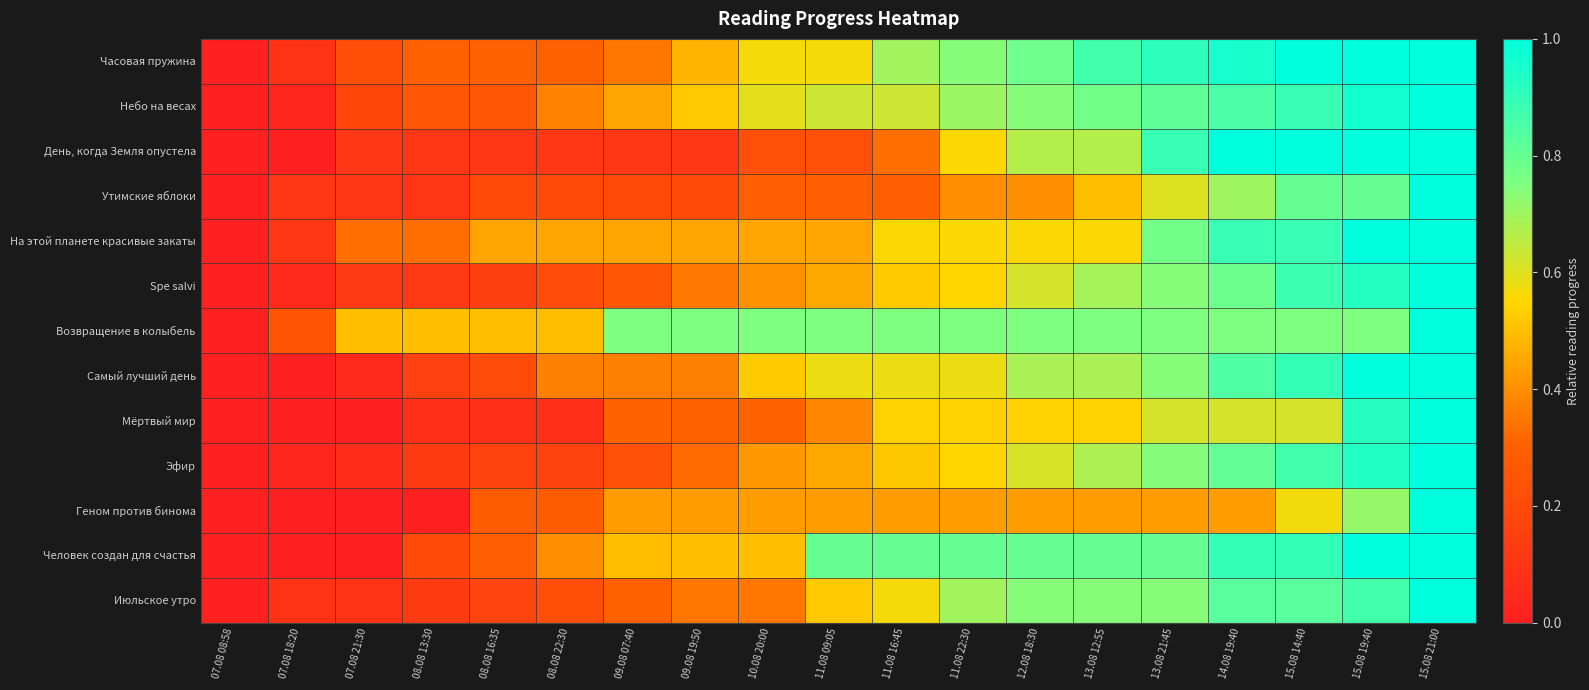

Reading left to right, extract all data points from this chart.

Часовая пружина: 07.08 08:58=0.0	07.08 18:20=0.1	07.08 21:30=0.2	08.08 13:30=0.3	08.08 16:35=0.3	08.08 22:30=0.3	09.08 07:40=0.3	09.08 19:50=0.5	10.08 20:00=0.6	11.08 09:05=0.6	11.08 16:45=0.7	11.08 22:30=0.7	12.08 18:30=0.8	13.08 12:55=0.9	13.08 21:45=0.9	14.08 19:40=1.0	15.08 14:40=1.0	15.08 19:40=1.0	15.08 21:00=1.0
Небо на весах: 07.08 08:58=0.0	07.08 18:20=0.0	07.08 21:30=0.2	08.08 13:30=0.3	08.08 16:35=0.3	08.08 22:30=0.4	09.08 07:40=0.4	09.08 19:50=0.5	10.08 20:00=0.6	11.08 09:05=0.6	11.08 16:45=0.6	11.08 22:30=0.7	12.08 18:30=0.7	13.08 12:55=0.8	13.08 21:45=0.8	14.08 19:40=0.9	15.08 14:40=0.9	15.08 19:40=1.0	15.08 21:00=1.0
День, когда Земля опустела: 07.08 08:58=0.0	07.08 18:20=0.0	07.08 21:30=0.1	08.08 13:30=0.1	08.08 16:35=0.1	08.08 22:30=0.1	09.08 07:40=0.1	09.08 19:50=0.1	10.08 20:00=0.2	11.08 09:05=0.2	11.08 16:45=0.3	11.08 22:30=0.6	12.08 18:30=0.7	13.08 12:55=0.7	13.08 21:45=0.9	14.08 19:40=1.0	15.08 14:40=1.0	15.08 19:40=1.0	15.08 21:00=1.0
Утимские яблоки: 07.08 08:58=0.0	07.08 18:20=0.1	07.08 21:30=0.1	08.08 13:30=0.1	08.08 16:35=0.2	08.08 22:30=0.2	09.08 07:40=0.2	09.08 19:50=0.2	10.08 20:00=0.3	11.08 09:05=0.3	11.08 16:45=0.3	11.08 22:30=0.4	12.08 18:30=0.4	13.08 12:55=0.5	13.08 21:45=0.6	14.08 19:40=0.7	15.08 14:40=0.8	15.08 19:40=0.8	15.08 21:00=1.0
На этой планете красивые закаты: 07.08 08:58=0.0	07.08 18:20=0.1	07.08 21:30=0.3	08.08 13:30=0.3	08.08 16:35=0.4	08.08 22:30=0.4	09.08 07:40=0.4	09.08 19:50=0.4	10.08 20:00=0.4	11.08 09:05=0.4	11.08 16:45=0.6	11.08 22:30=0.6	12.08 18:30=0.6	13.08 12:55=0.6	13.08 21:45=0.8	14.08 19:40=0.9	15.08 14:40=0.9	15.08 19:40=1.0	15.08 21:00=1.0
Spe salvi: 07.08 08:58=0.0	07.08 18:20=0.0	07.08 21:30=0.1	08.08 13:30=0.1	08.08 16:35=0.1	08.08 22:30=0.2	09.08 07:40=0.3	09.08 19:50=0.4	10.08 20:00=0.4	11.08 09:05=0.5	11.08 16:45=0.5	11.08 22:30=0.5	12.08 18:30=0.6	13.08 12:55=0.7	13.08 21:45=0.7	14.08 19:40=0.8	15.08 14:40=0.9	15.08 19:40=0.9	15.08 21:00=1.0
Возвращение в колыбель: 07.08 08:58=0.0	07.08 18:20=0.2	07.08 21:30=0.5	08.08 13:30=0.5	08.08 16:35=0.5	08.08 22:30=0.5	09.08 07:40=0.8	09.08 19:50=0.8	10.08 20:00=0.8	11.08 09:05=0.8	11.08 16:45=0.8	11.08 22:30=0.8	12.08 18:30=0.8	13.08 12:55=0.8	13.08 21:45=0.8	14.08 19:40=0.8	15.08 14:40=0.8	15.08 19:40=0.8	15.08 21:00=1.0
Самый лучший день: 07.08 08:58=0.0	07.08 18:20=0.0	07.08 21:30=0.1	08.08 13:30=0.2	08.08 16:35=0.2	08.08 22:30=0.4	09.08 07:40=0.4	09.08 19:50=0.4	10.08 20:00=0.5	11.08 09:05=0.6	11.08 16:45=0.6	11.08 22:30=0.6	12.08 18:30=0.7	13.08 12:55=0.7	13.08 21:45=0.7	14.08 19:40=0.8	15.08 14:40=0.9	15.08 19:40=1.0	15.08 21:00=1.0
Мёртвый мир: 07.08 08:58=0.0	07.08 18:20=0.0	07.08 21:30=0.0	08.08 13:30=0.1	08.08 16:35=0.1	08.08 22:30=0.1	09.08 07:40=0.3	09.08 19:50=0.3	10.08 20:00=0.3	11.08 09:05=0.4	11.08 16:45=0.5	11.08 22:30=0.5	12.08 18:30=0.5	13.08 12:55=0.5	13.08 21:45=0.6	14.08 19:40=0.6	15.08 14:40=0.6	15.08 19:40=0.9	15.08 21:00=1.0
Эфир: 07.08 08:58=0.0	07.08 18:20=0.0	07.08 21:30=0.1	08.08 13:30=0.1	08.08 16:35=0.2	08.08 22:30=0.2	09.08 07:40=0.2	09.08 19:50=0.3	10.08 20:00=0.4	11.08 09:05=0.5	11.08 16:45=0.5	11.08 22:30=0.5	12.08 18:30=0.6	13.08 12:55=0.7	13.08 21:45=0.7	14.08 19:40=0.8	15.08 14:40=0.9	15.08 19:40=0.9	15.08 21:00=1.0
Геном против бинома: 07.08 08:58=0.0	07.08 18:20=0.0	07.08 21:30=0.0	08.08 13:30=0.0	08.08 16:35=0.3	08.08 22:30=0.3	09.08 07:40=0.4	09.08 19:50=0.4	10.08 20:00=0.4	11.08 09:05=0.4	11.08 16:45=0.4	11.08 22:30=0.4	12.08 18:30=0.4	13.08 12:55=0.4	13.08 21:45=0.4	14.08 19:40=0.4	15.08 14:40=0.6	15.08 19:40=0.7	15.08 21:00=1.0
Человек создан для счастья: 07.08 08:58=0.0	07.08 18:20=0.0	07.08 21:30=0.0	08.08 13:30=0.2	08.08 16:35=0.3	08.08 22:30=0.4	09.08 07:40=0.5	09.08 19:50=0.5	10.08 20:00=0.5	11.08 09:05=0.8	11.08 16:45=0.8	11.08 22:30=0.8	12.08 18:30=0.8	13.08 12:55=0.8	13.08 21:45=0.8	14.08 19:40=0.9	15.08 14:40=0.9	15.08 19:40=1.0	15.08 21:00=1.0
Июльское утро: 07.08 08:58=0.0	07.08 18:20=0.1	07.08 21:30=0.1	08.08 13:30=0.1	08.08 16:35=0.2	08.08 22:30=0.2	09.08 07:40=0.3	09.08 19:50=0.3	10.08 20:00=0.3	11.08 09:05=0.5	11.08 16:45=0.6	11.08 22:30=0.7	12.08 18:30=0.7	13.08 12:55=0.7	13.08 21:45=0.7	14.08 19:40=0.8	15.08 14:40=0.8	15.08 19:40=0.9	15.08 21:00=1.0